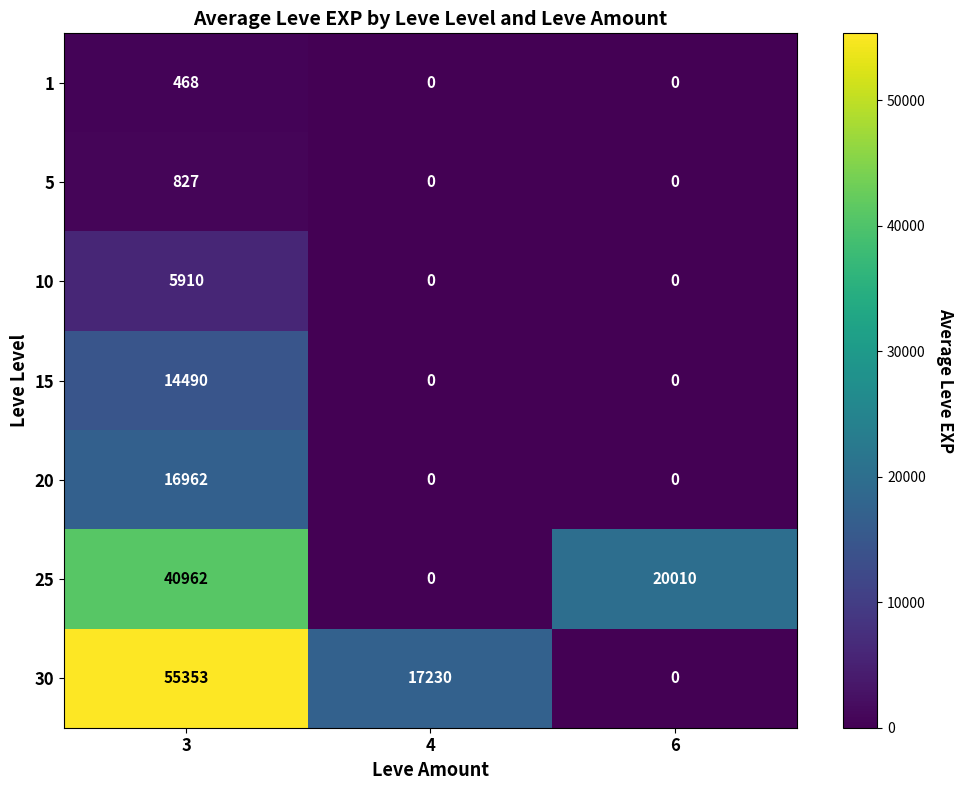

True or false: 15 has a value of -8473 at 6.

False